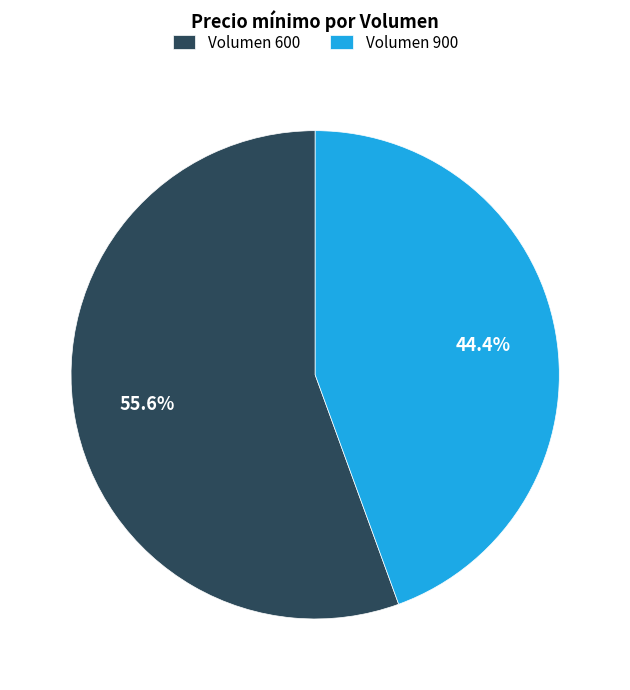

Which category has the biggest portion of the pie?

Volumen 600